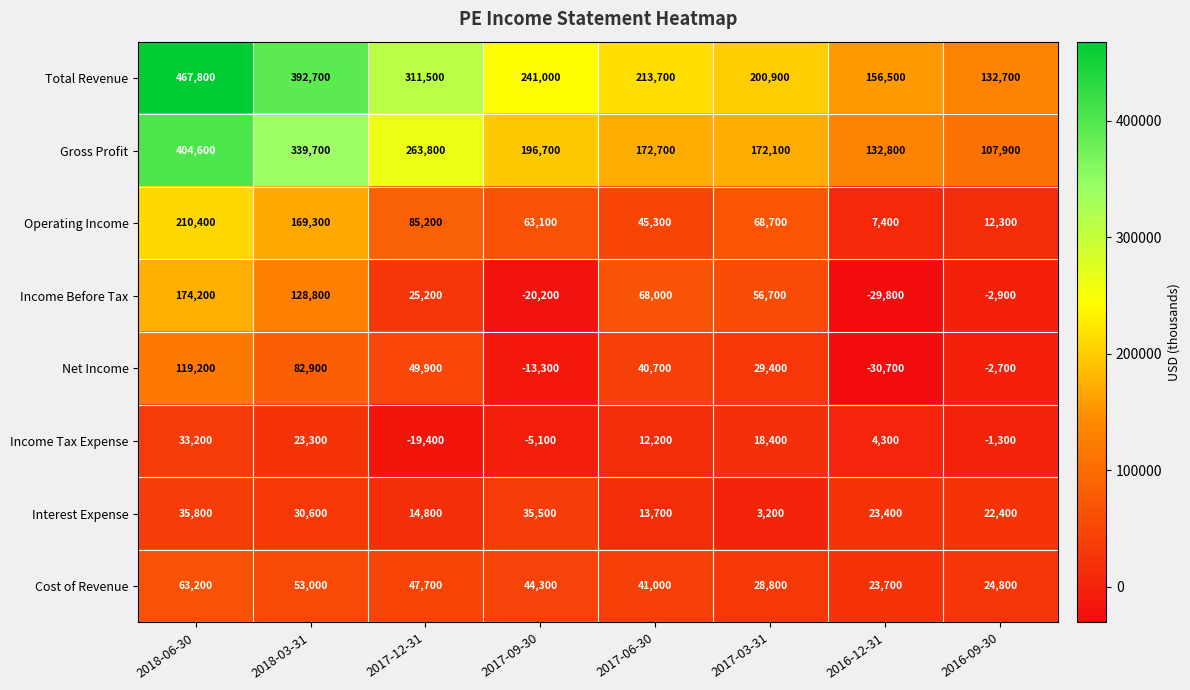

What is the sum of all Interest Expense values?

179400